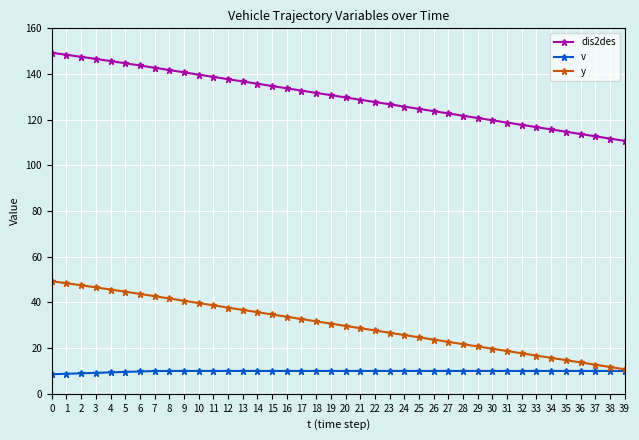

True or false: y has a value of 59.7 at 8.

False